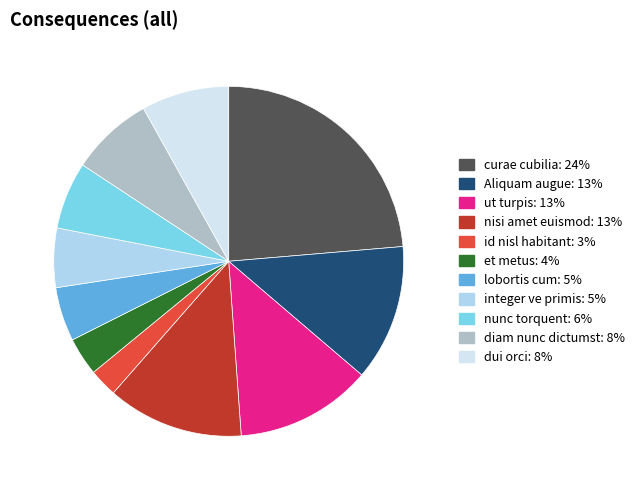

Is there any slice that represents more than half of the pie?

No